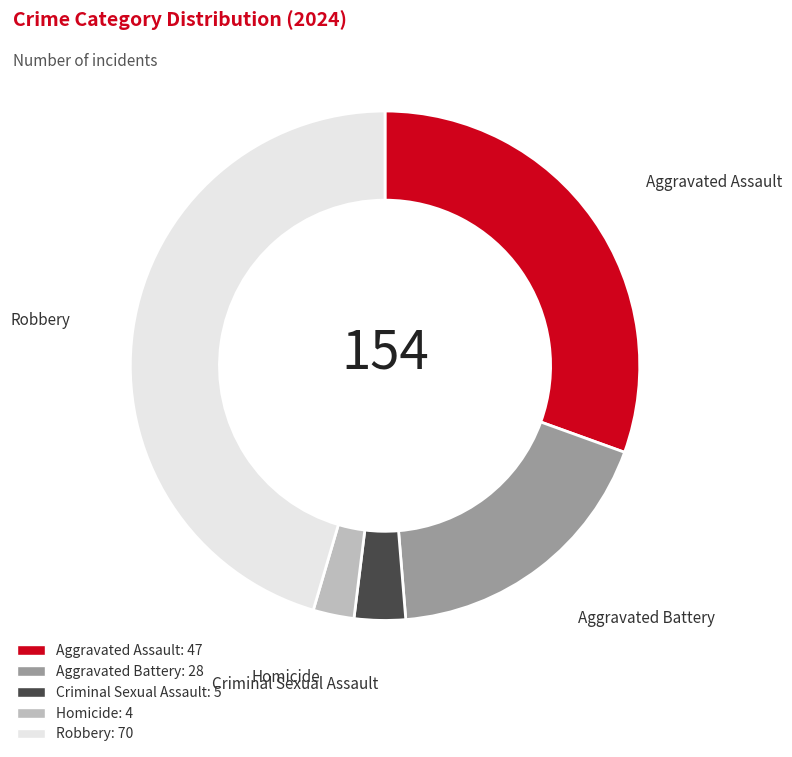

Is the sum of Aggravated Battery: 28 and Criminal Sexual Assault: 5 greater than half?

No